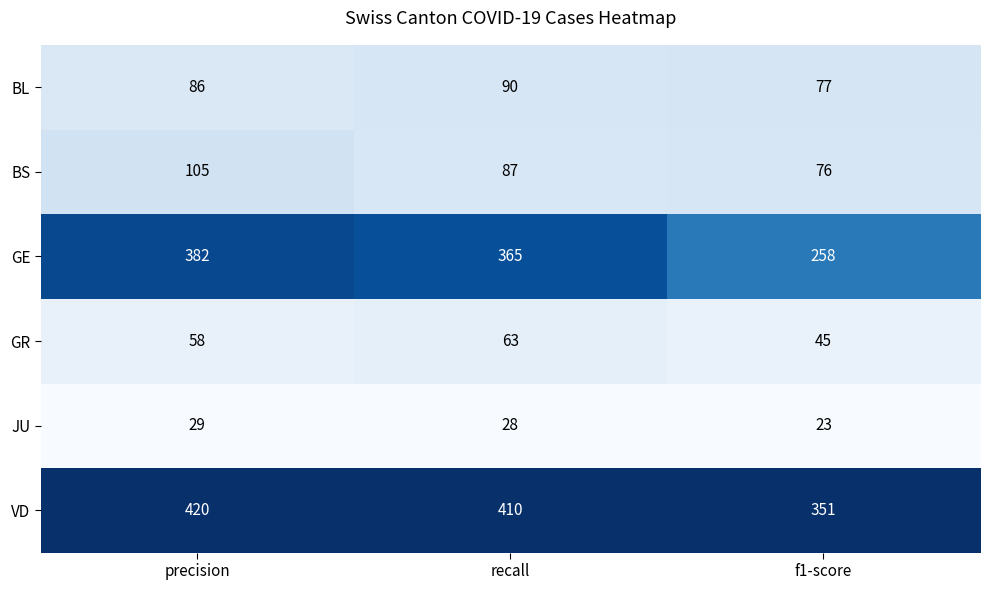

Rank the categories by GE value from lowest to highest.

f1-score, recall, precision